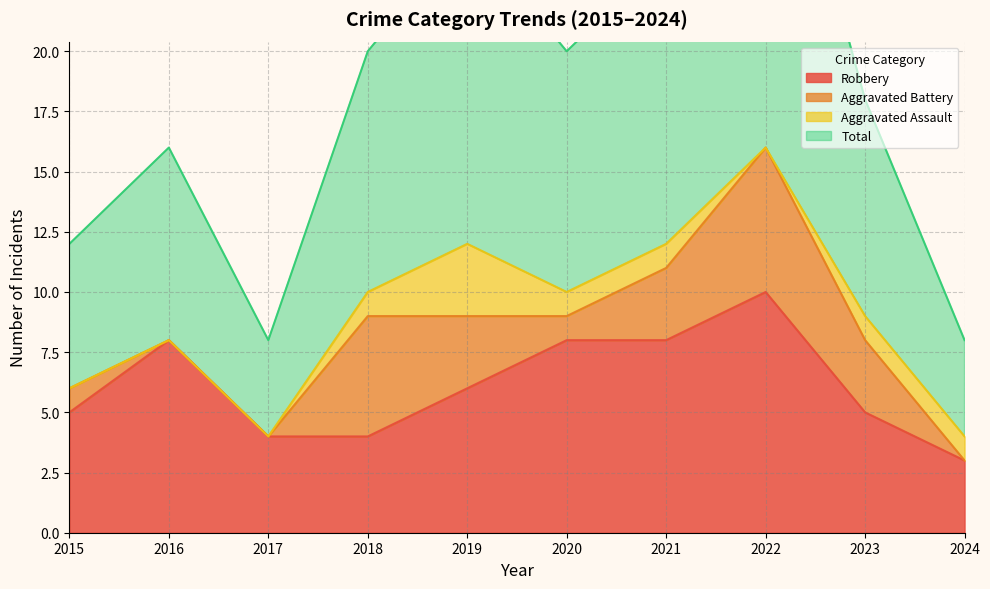

Where is Total nearest to the value 20?

2018